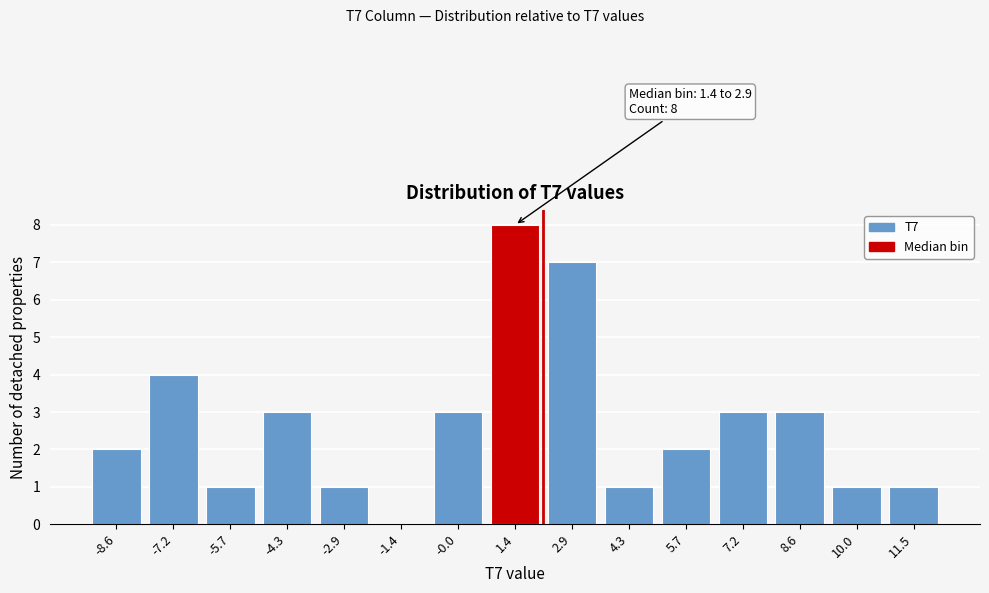

Reading left to right, list all the values displayed in this chart.

-8.6=2	-7.2=4	-5.7=1	-4.3=3	-2.9=1	-1.4=0	-0.0=3	1.4=8	2.9=7	4.3=1	5.7=2	7.2=3	8.6=3	10.0=1	11.5=1